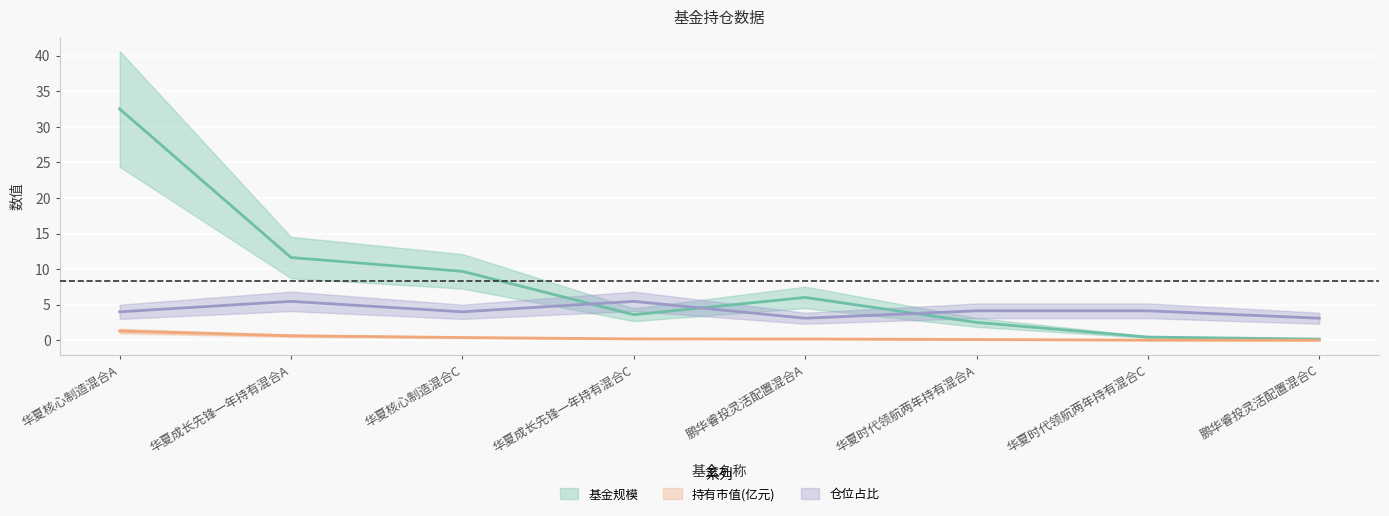

What is the sum of all 仓位占比 values?

33.4